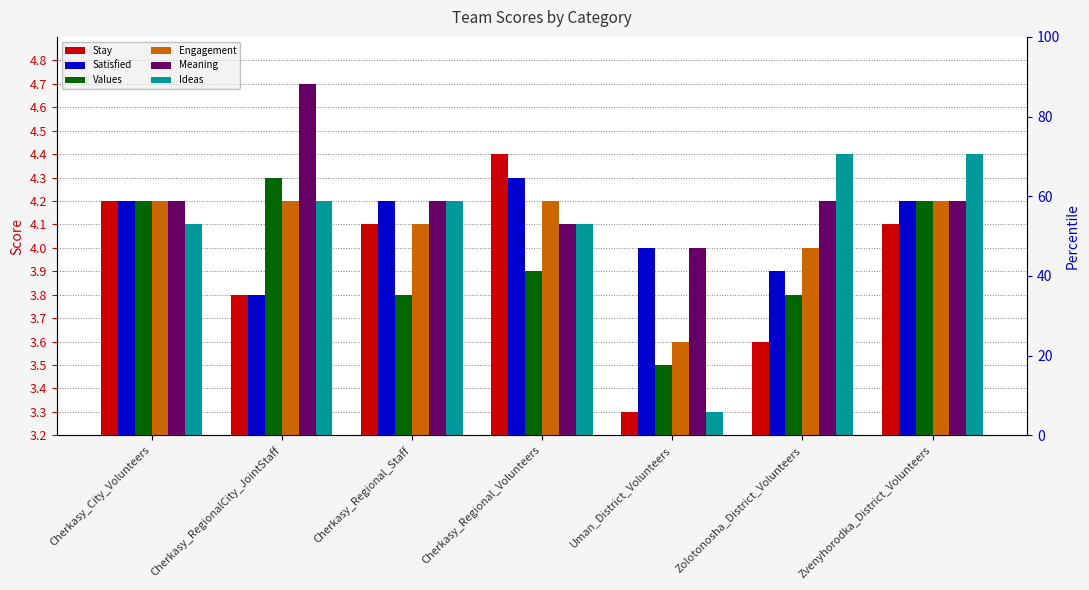

At which label does Stay reach its minimum?

Uman_District_Volunteers